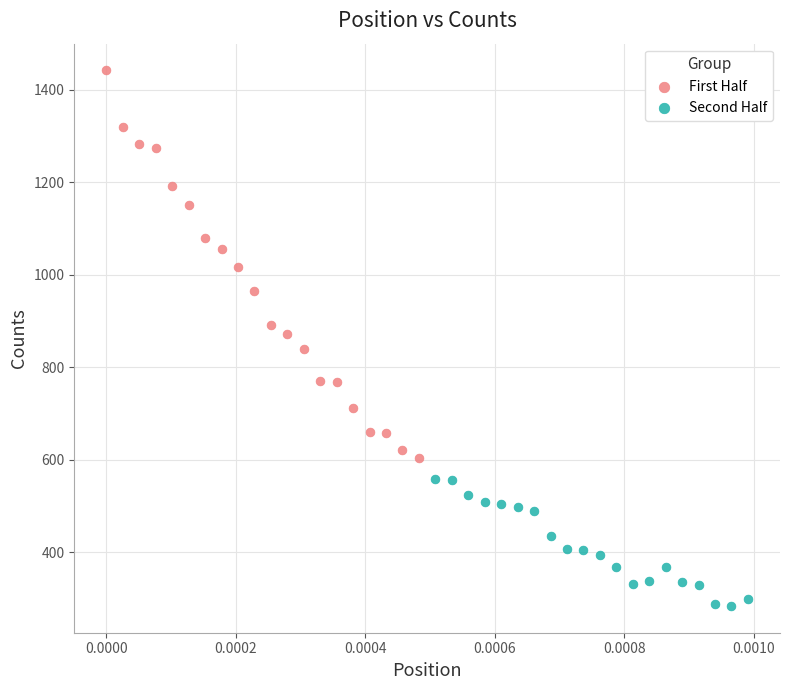

Which series has the widest spread of Y values?

First Half